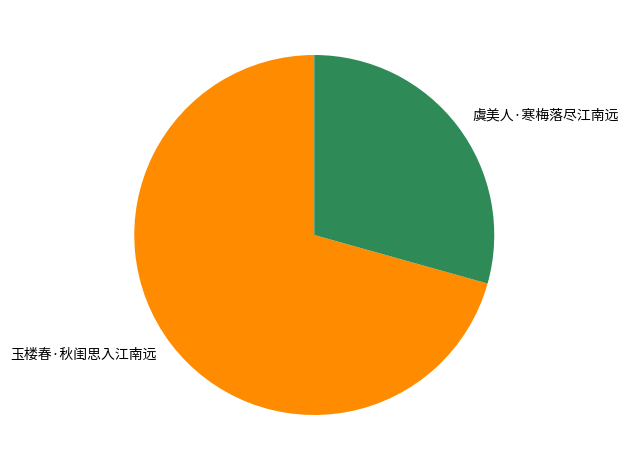

What is the largest slice in the pie chart?

玉楼春·秋闺思入江南远